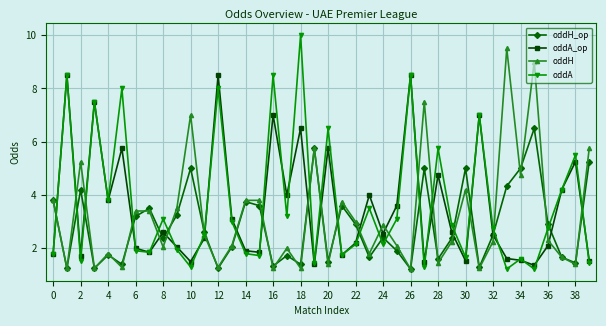

What is the average value of the oddH series?

3.2